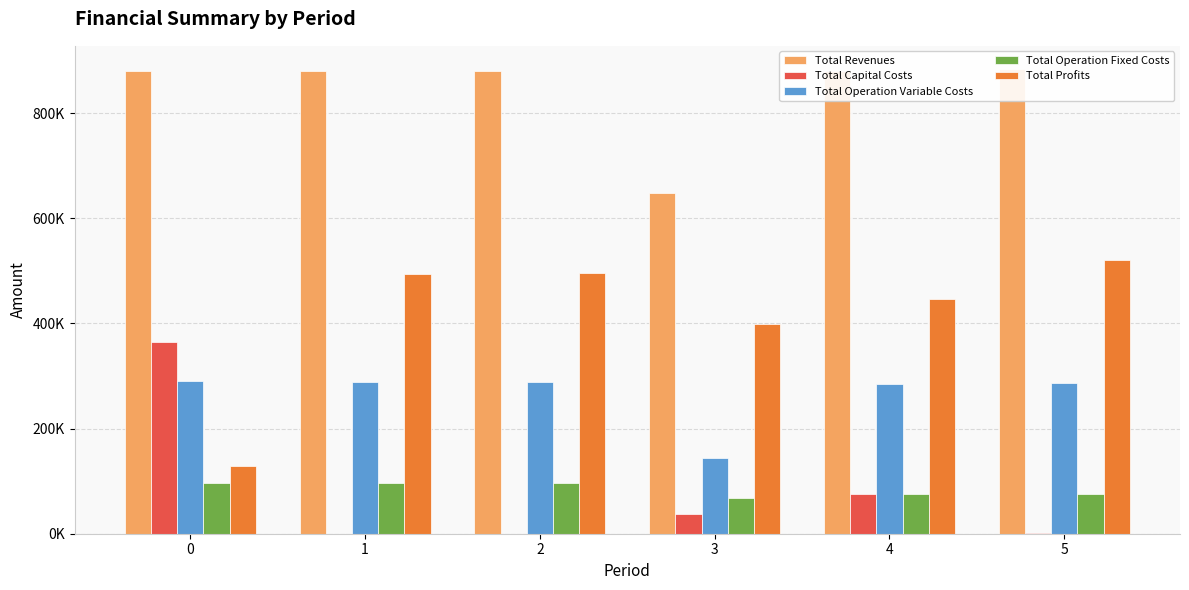

Is it true that Total Profits equals 494647.8 at 1?

True